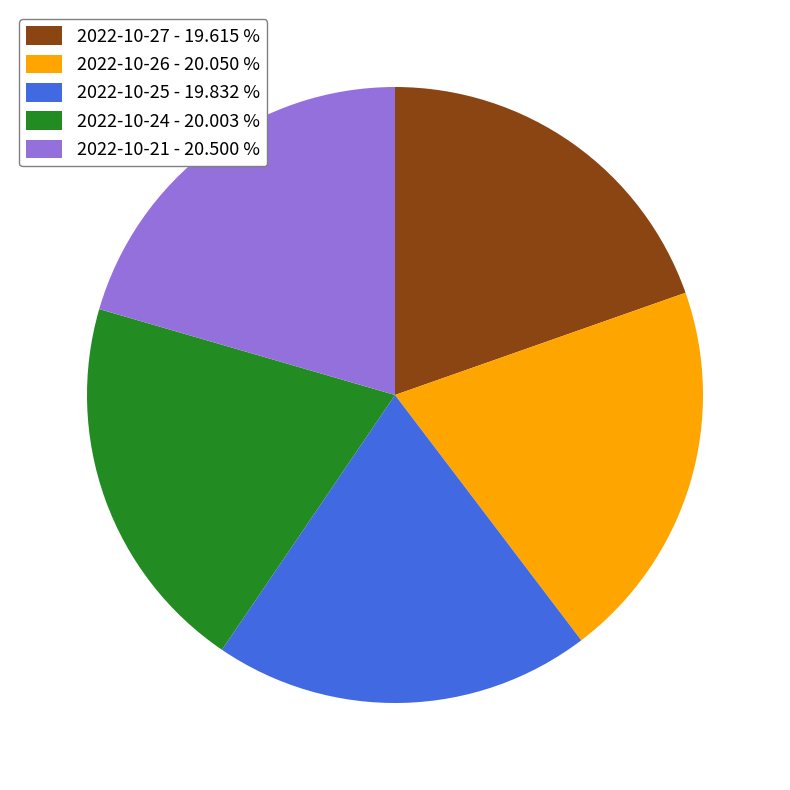

Is it true that 2022-10-26 is 20% of the pie?

True